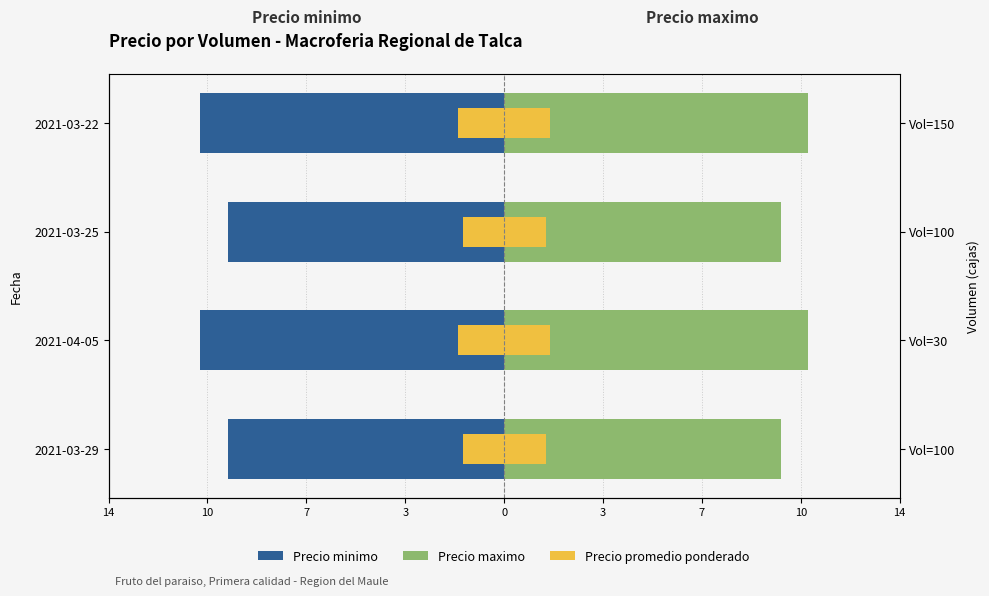

Between 2021-04-05 and 2021-03-22, which series saw the biggest shift?

Precio minimo